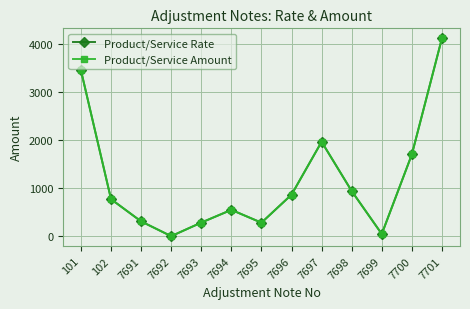

What is the value of the Product/Service Rate point at the 6th from the left?

546.3